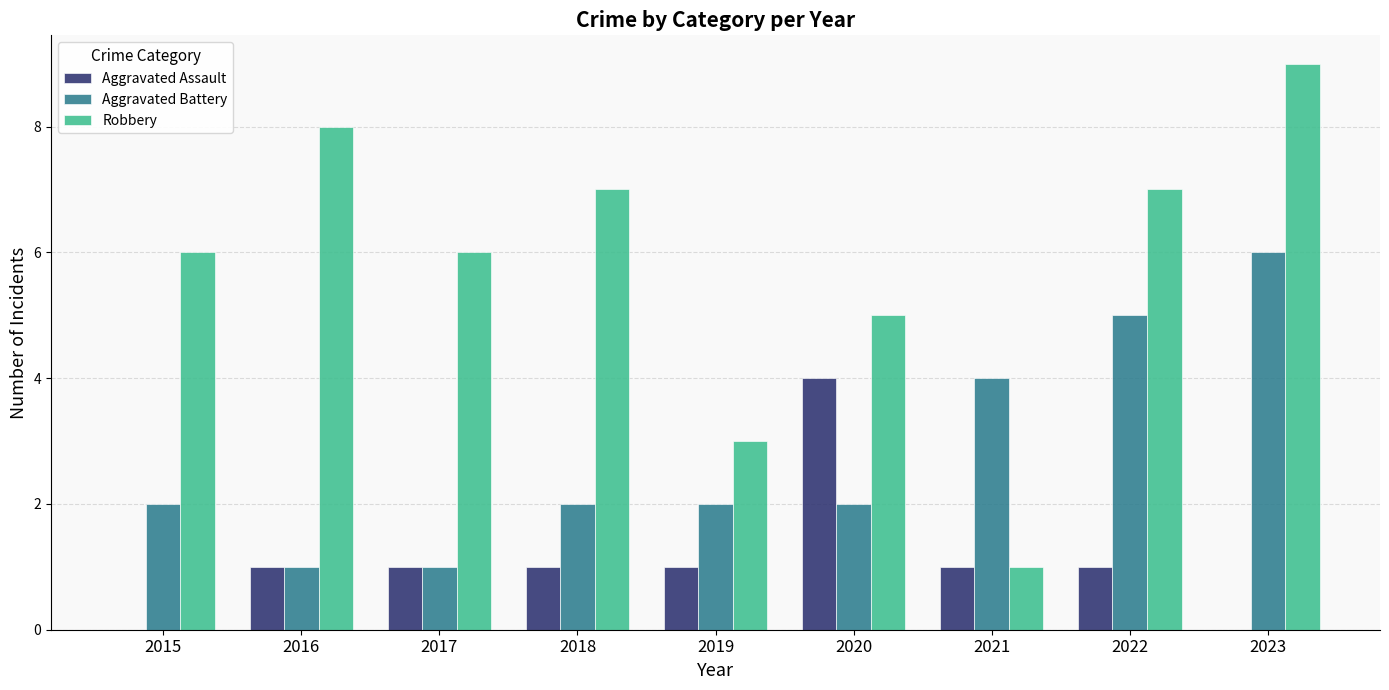

What are all the series names shown in the legend?

Aggravated Assault, Aggravated Battery, Robbery